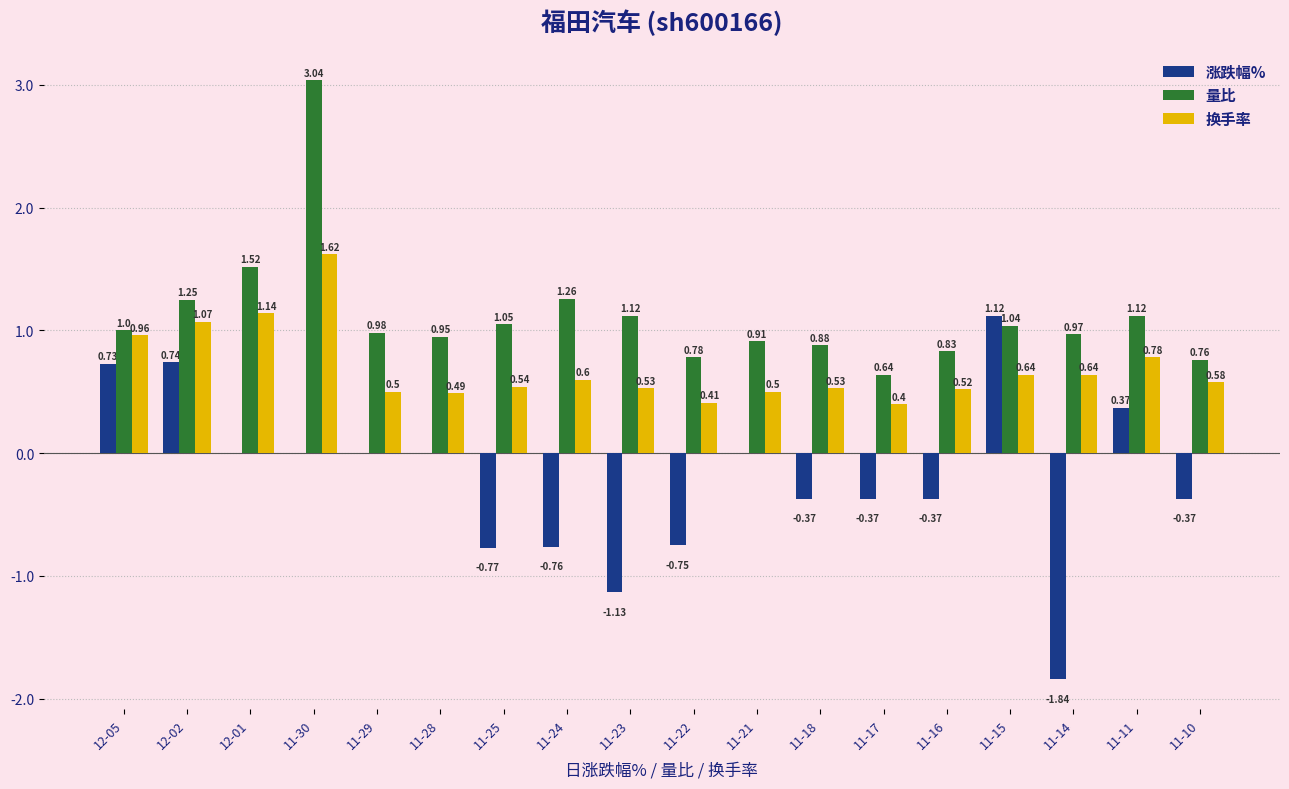

At which category does the chart reach its peak across all series?

11-30